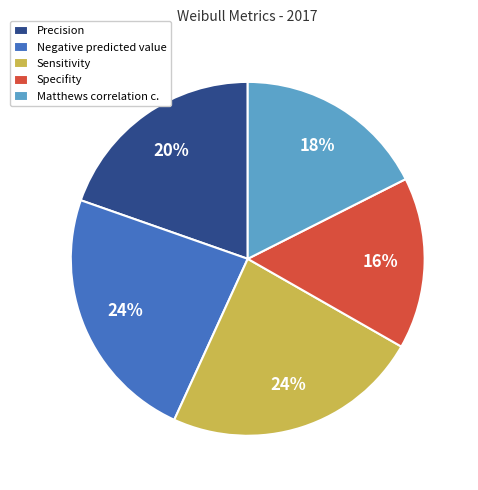

Does any single category account for the majority?

No